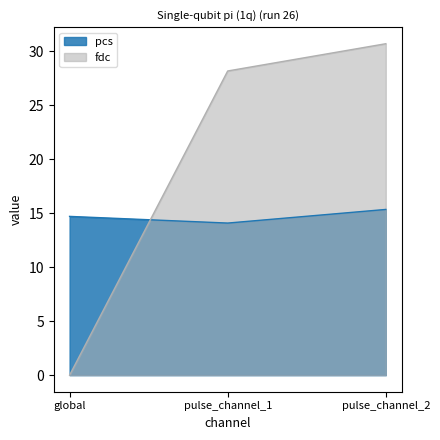

What are all the series names shown in the legend?

pcs, fdc